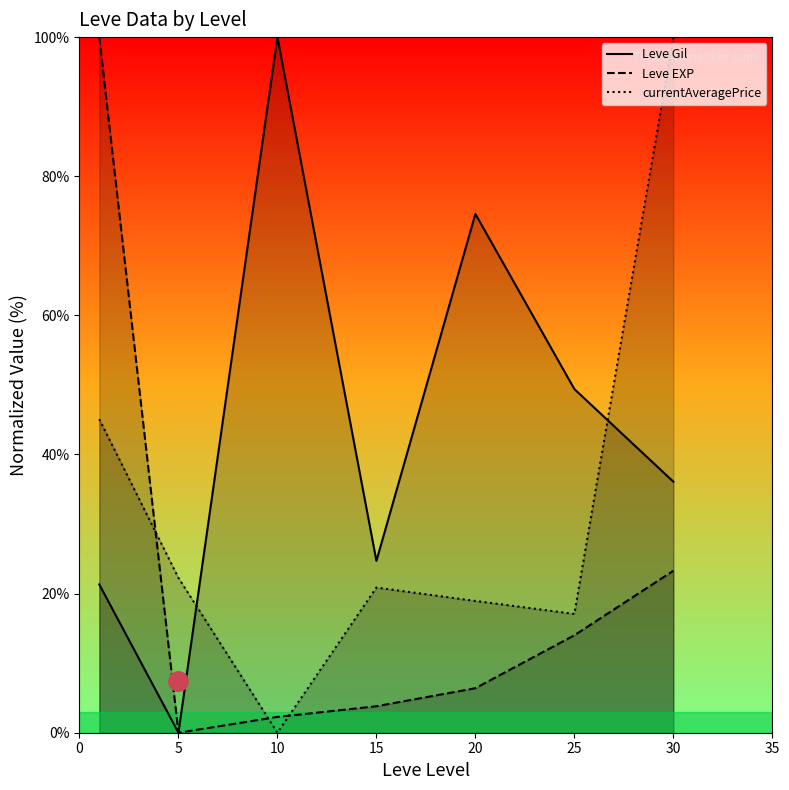

In Leve EXP, how many points are lower than both neighbors (excluding endpoints)?

1